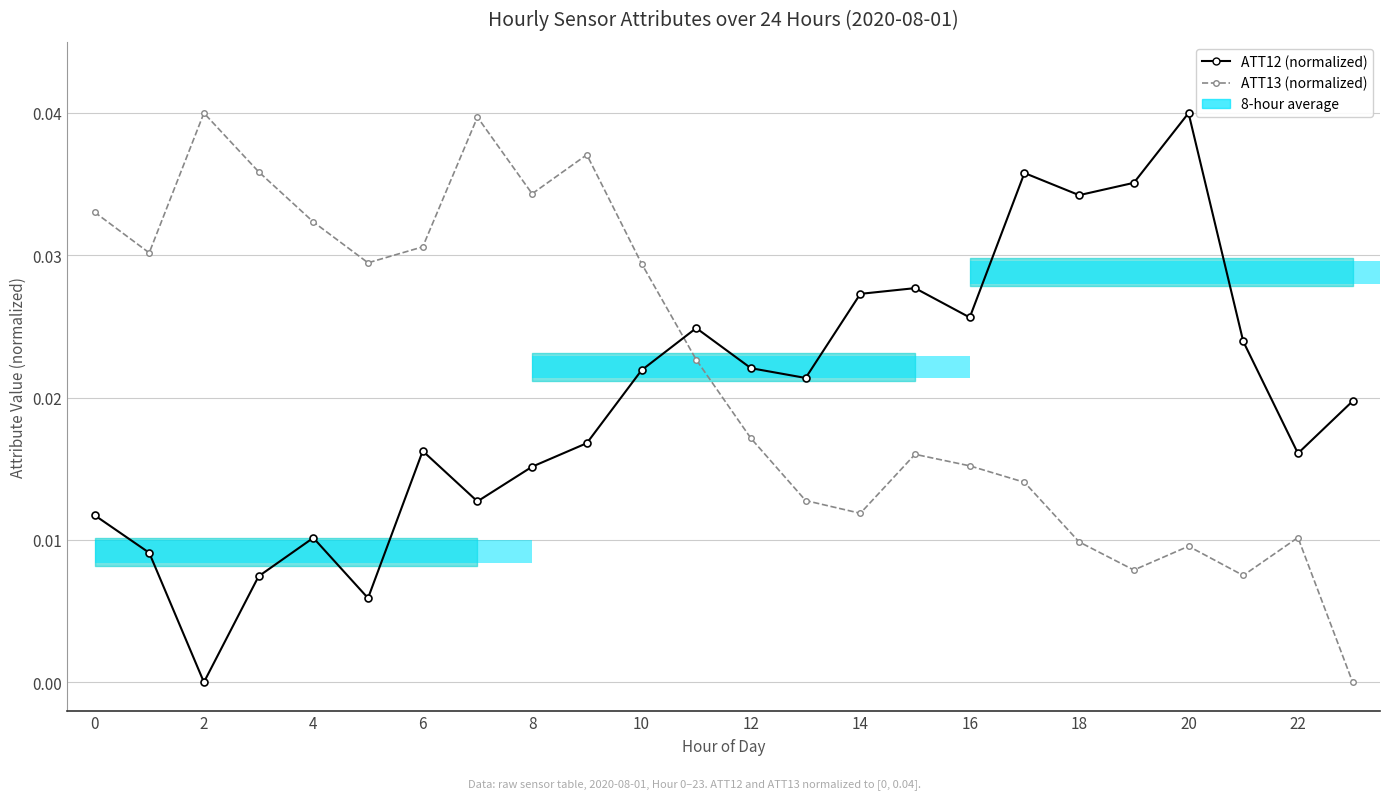

Does the chart display data point markers on the line(s)?

Yes